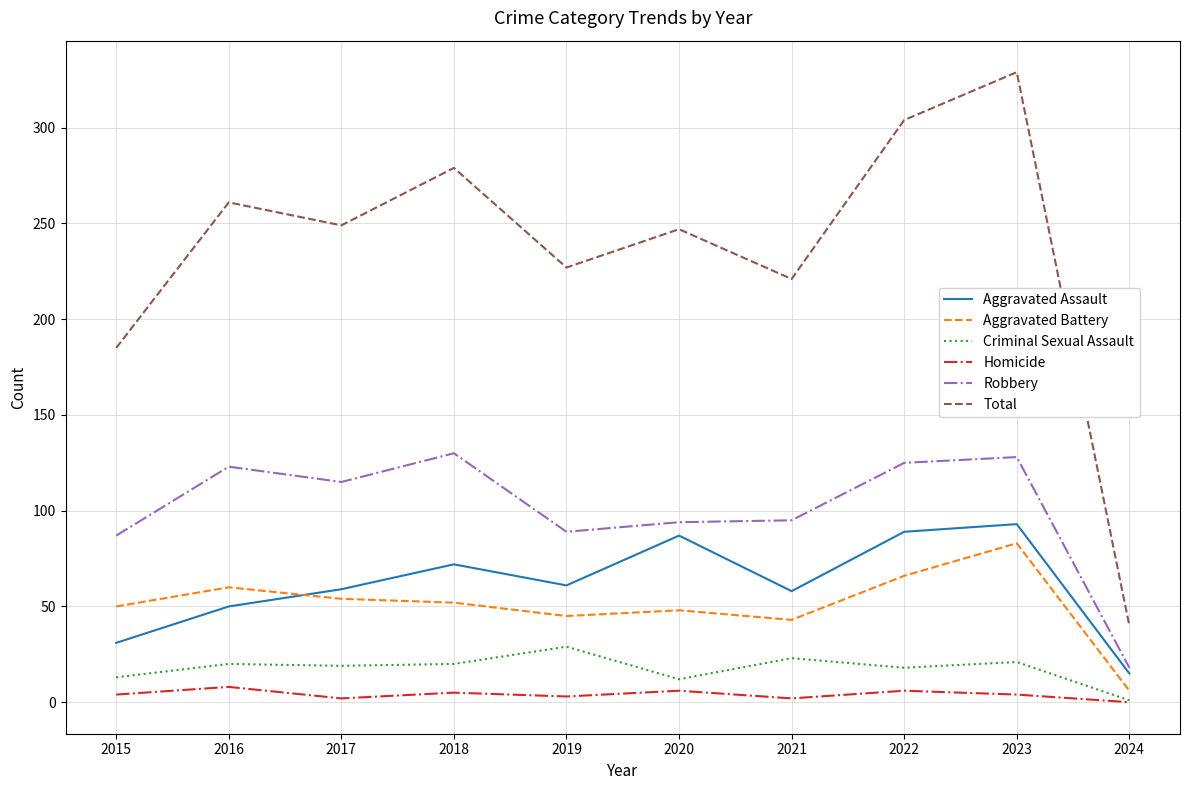

True or false: Criminal Sexual Assault and Total cross at least once.

False